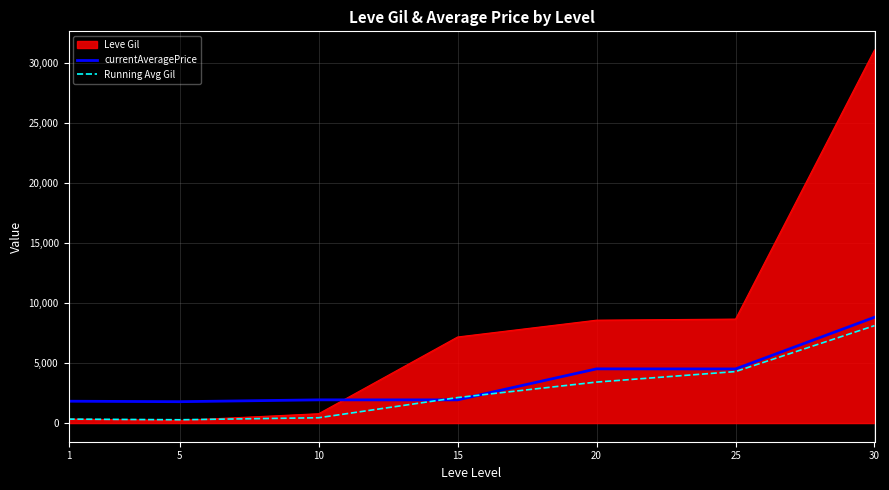

Is it true that Running Avg Gil equals 1099.4 at 20?

False